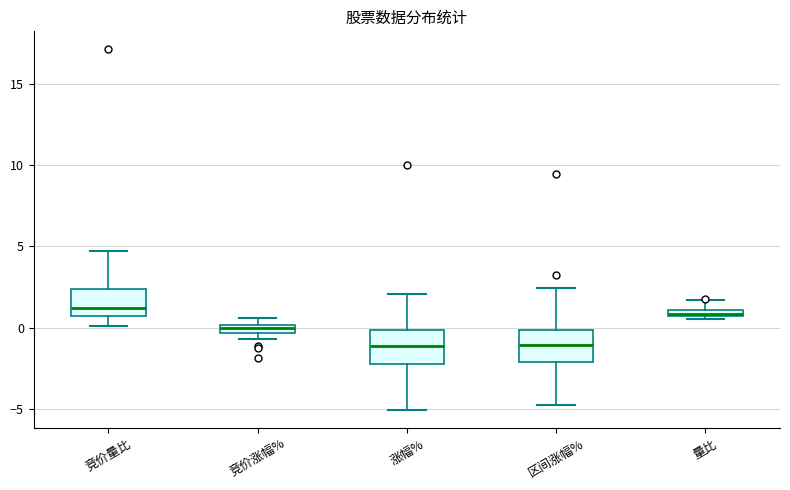

Where is the upper edge of the box for 涨幅% on the y-axis? The values are not printed on the chart, so give them approximately, as read against the axis.

0.0